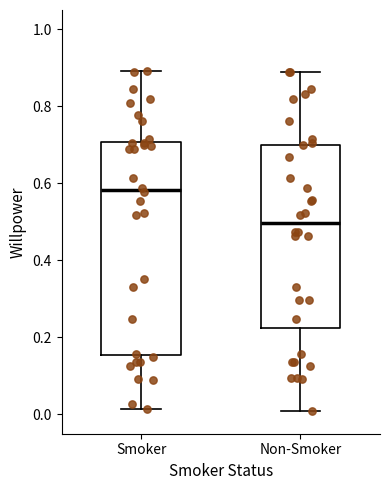

Reading left to right, transcribe this box plot: for each box, give where its median line is, the range the box spans, and where its two whiskers end, as read against the y-axis. The values are not printed on the chart, so give them approximately, as read against the axis.

Smoker: median 0.58, box 0.16 to 0.70, whiskers 0.02 to 0.90
Non-Smoker: median 0.50, box 0.22 to 0.70, whiskers 0.00 to 0.88